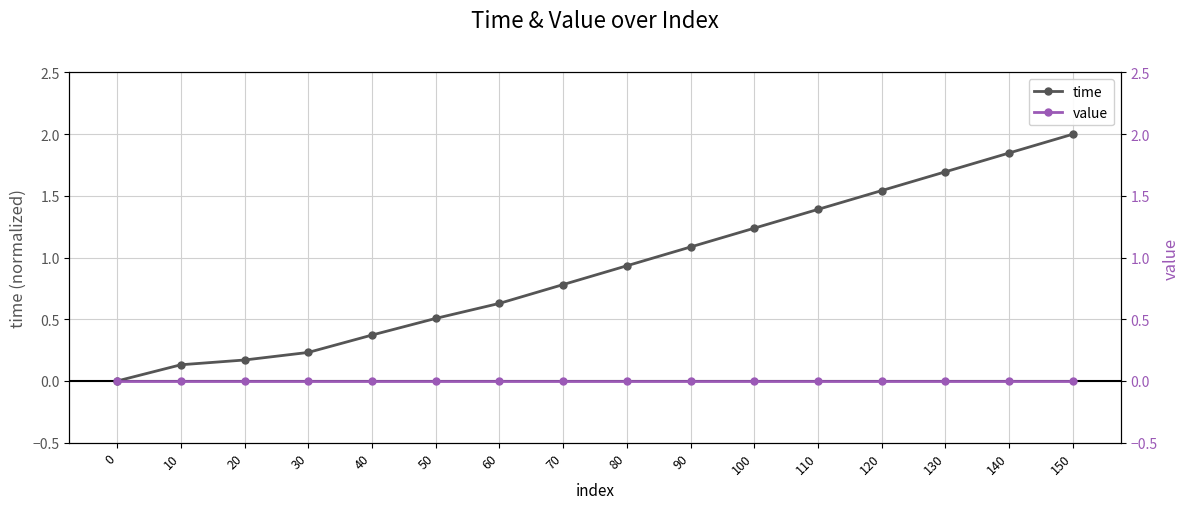

List the series in order of their peak value, lowest first.

value, time